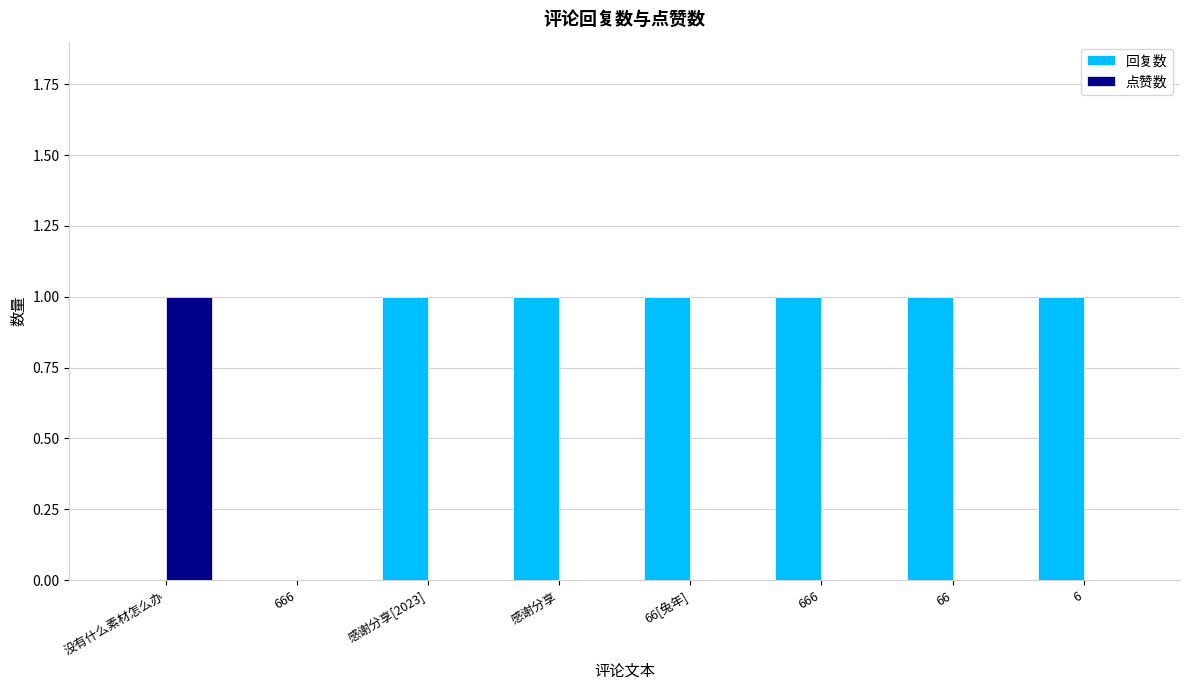

Rank the series by their maximum value, from lowest to highest.

回复数, 点赞数